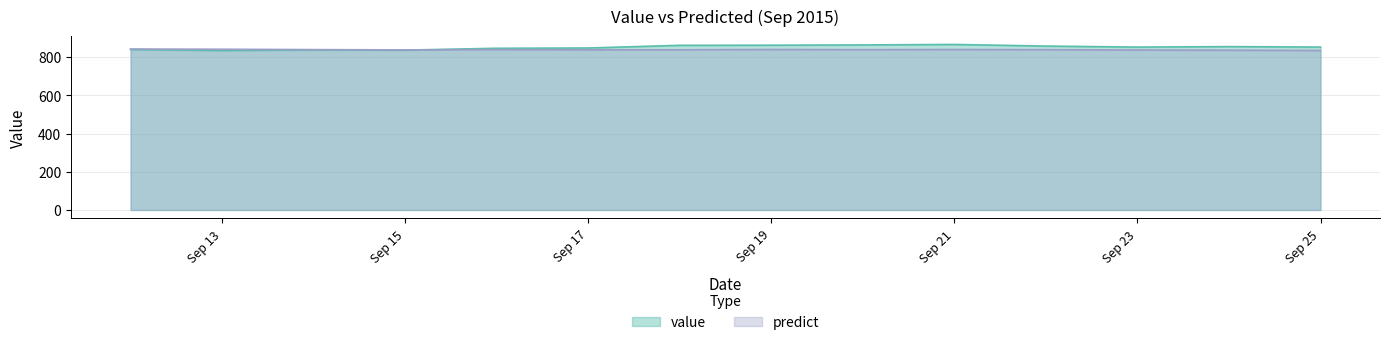

Which series has the largest range (max minus min)?

value